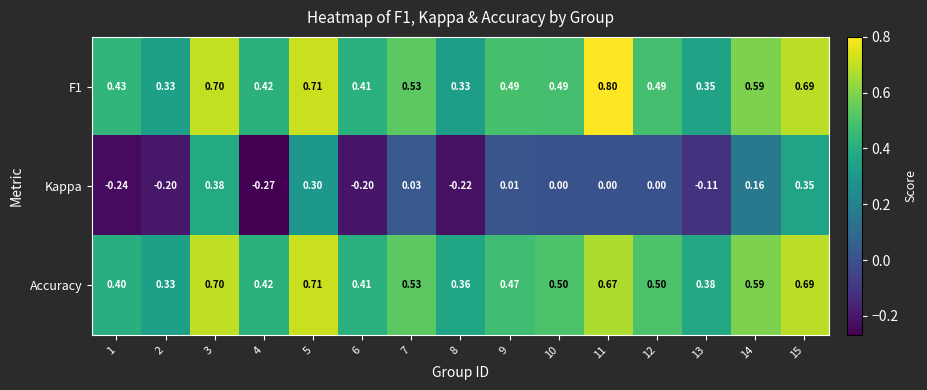

What is the difference between the highest and lowest values at 11?

0.8